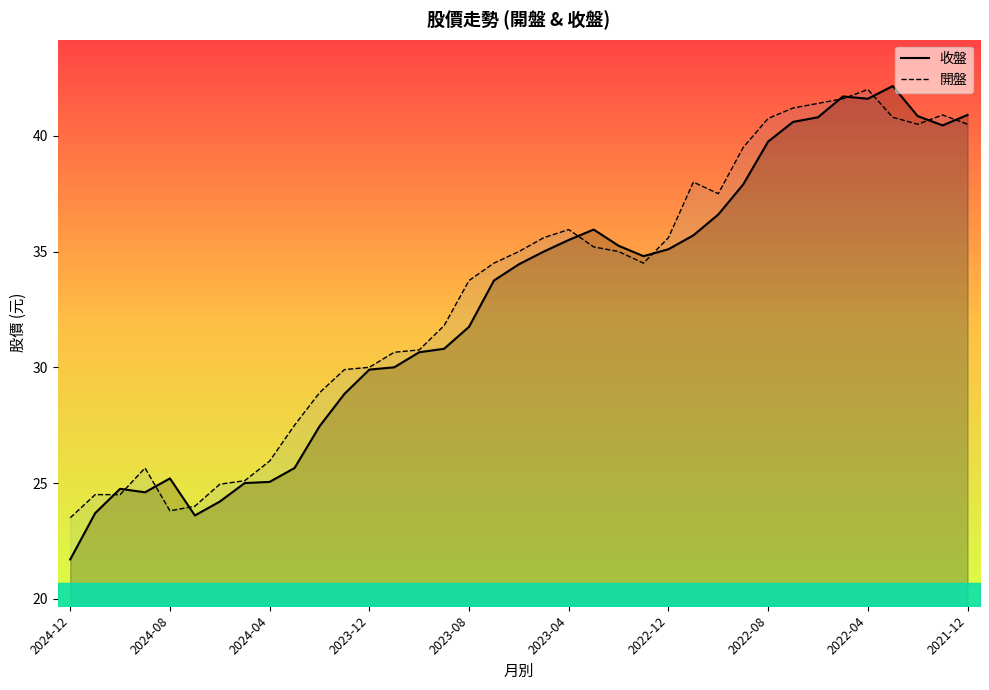

How many categories are shown in the chart?

37